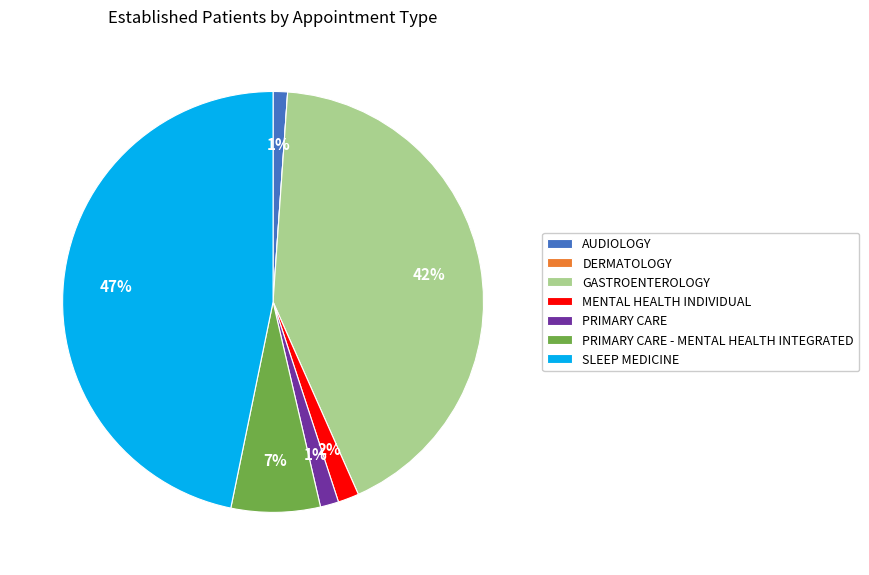

To the nearest percent, what is the average slice percentage?

14%